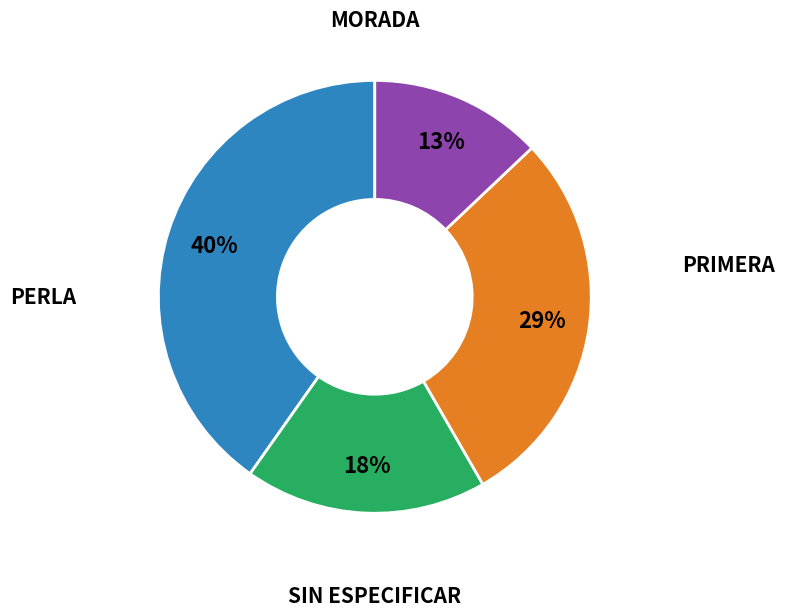

Is there a majority slice in this chart?

No